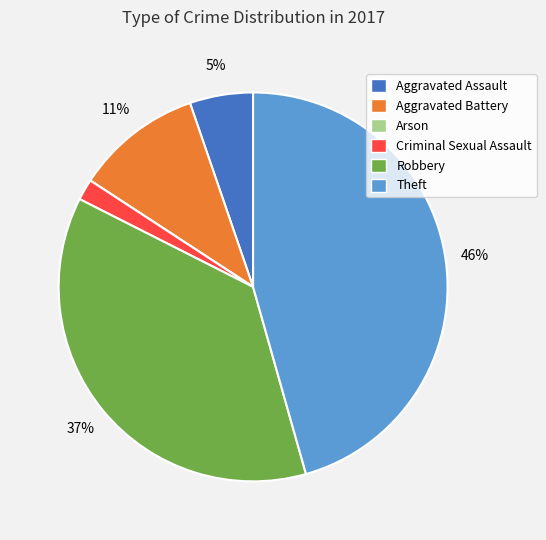

Is it true that Aggravated Battery is 23% of the pie?

False